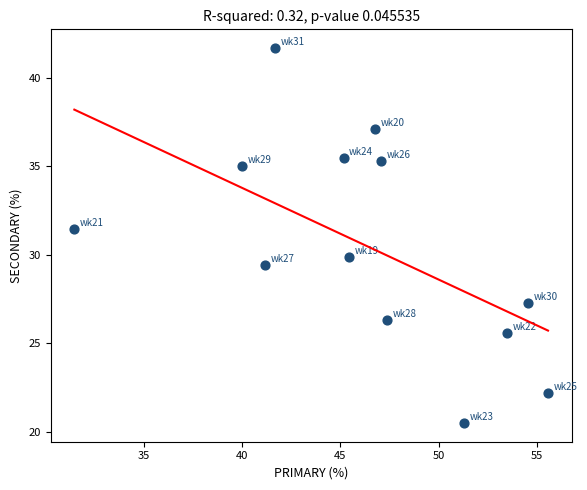

What is the range of Y values (max minus min)?

21.2